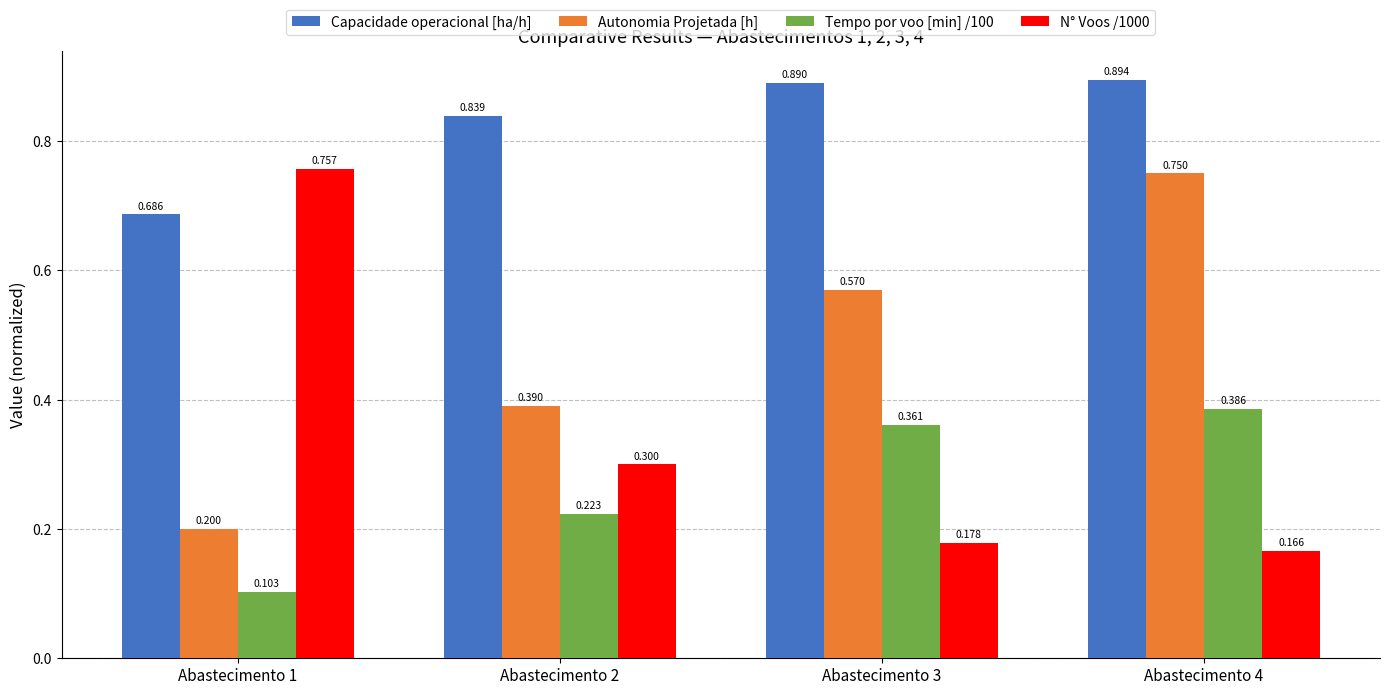

Between Abastecimento 2 and Abastecimento 3, which series saw the biggest shift?

Autonomia Projetada [h]